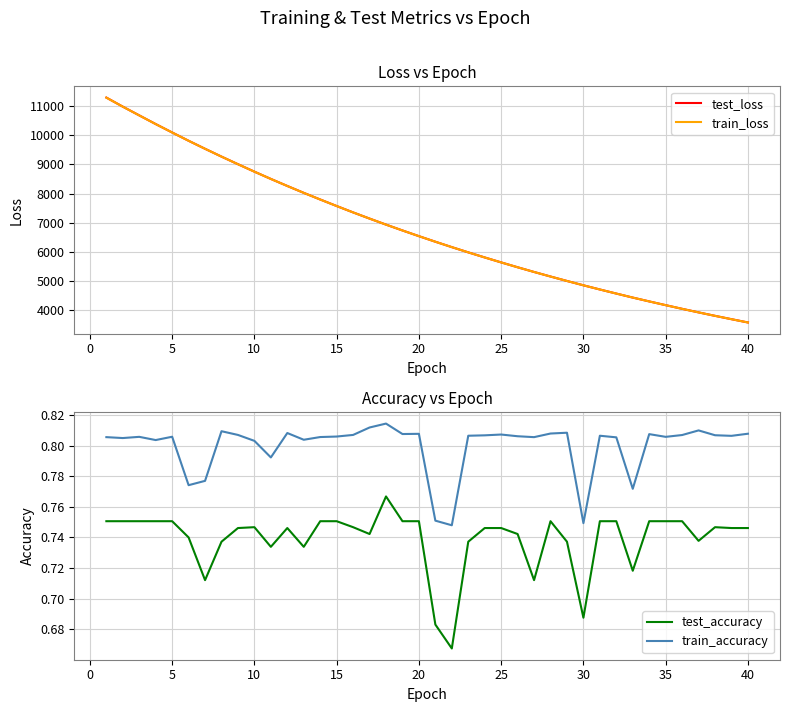

True or false: test_accuracy and train_accuracy cross at least once.

False